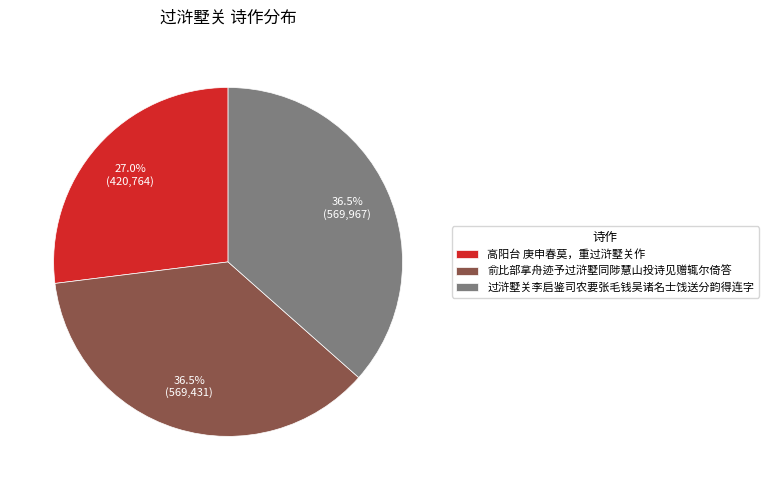

Is there any slice that represents more than half of the pie?

No